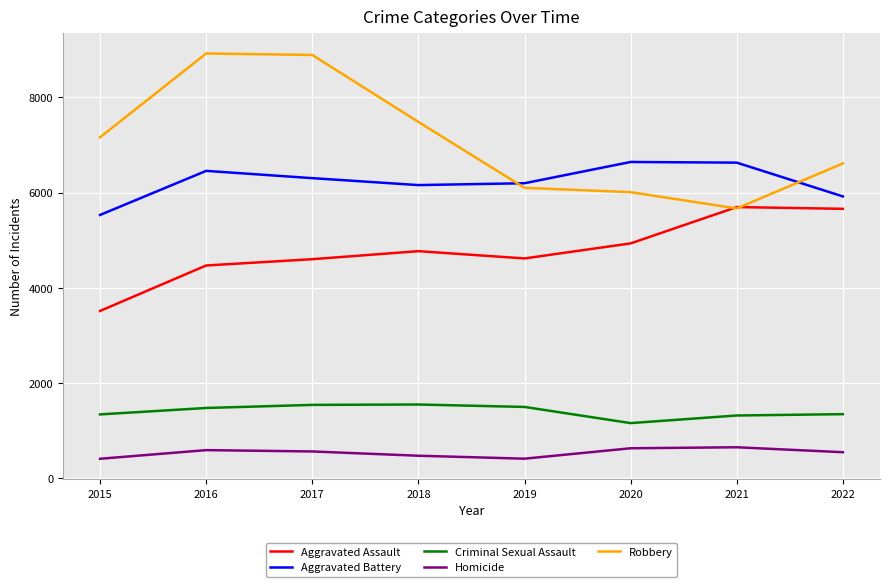

Which series has the largest total across all categories?

Robbery